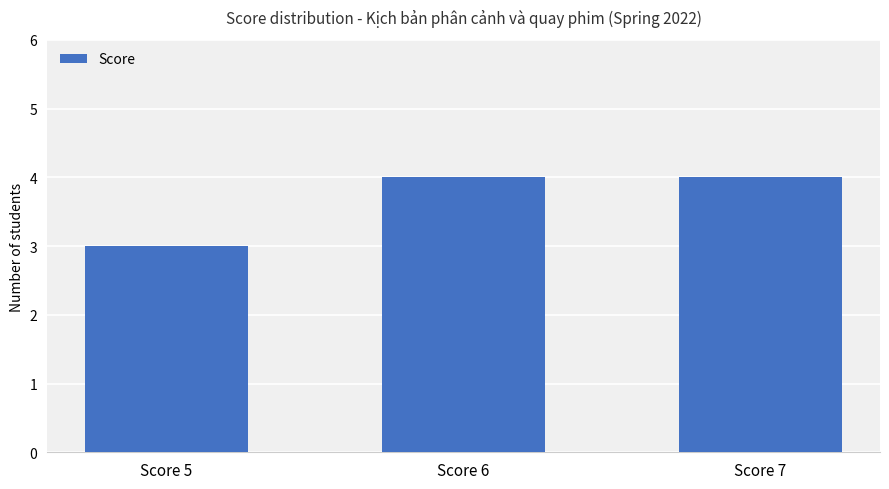

What is the difference between the values at Score 7 and Score 5?

1